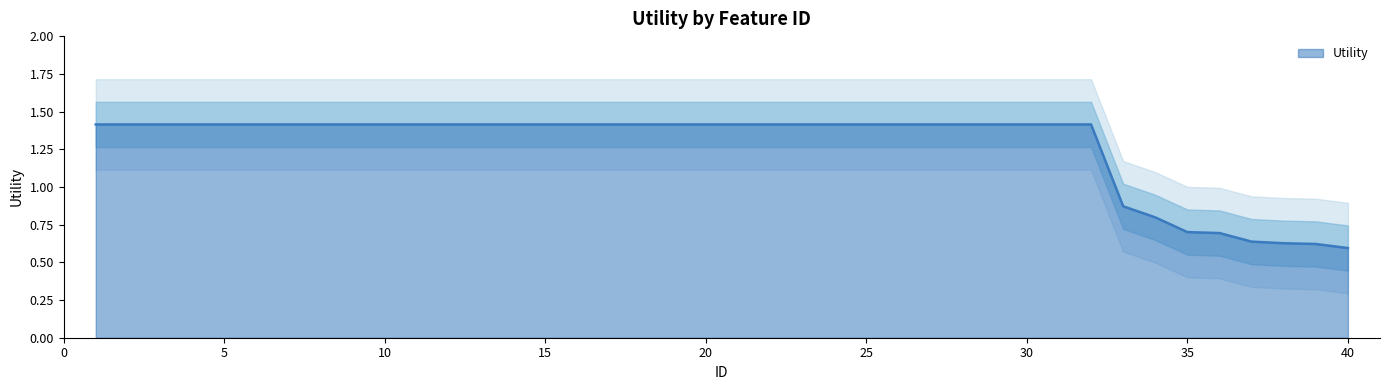

List the labels in order of value, largest first.

1, 2, 3, 4, 5, 6, 7, 8, 9, 10, 11, 12, 13, 14, 15, 16, 17, 18, 19, 20, 21, 22, 23, 24, 25, 26, 27, 28, 29, 30, 31, 32, 33, 34, 35, 36, 37, 38, 39, 40